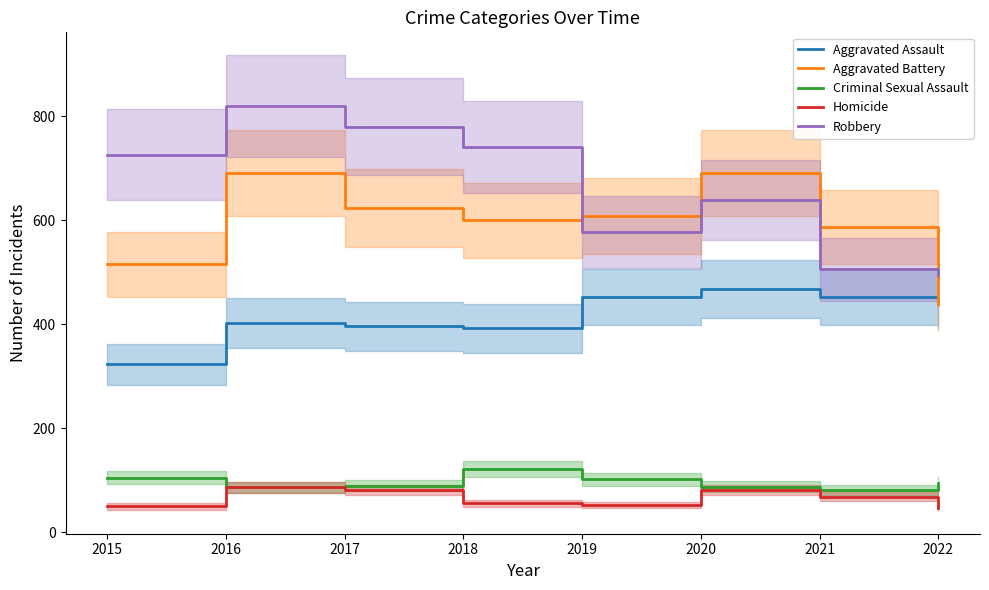

How many series are shown in this chart?

5